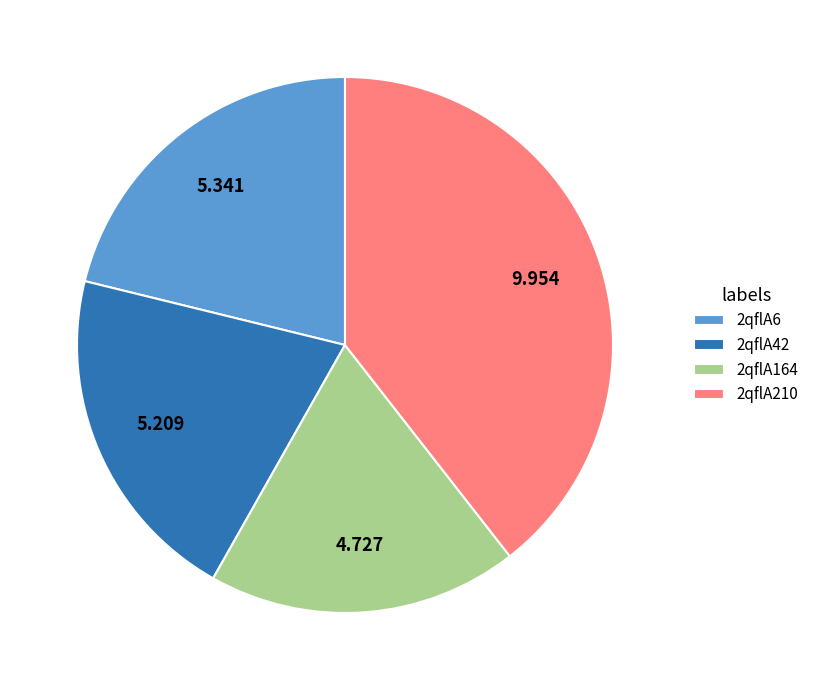

Combined, do 2qflA210 and 2qflA6 account for over 50%?

Yes